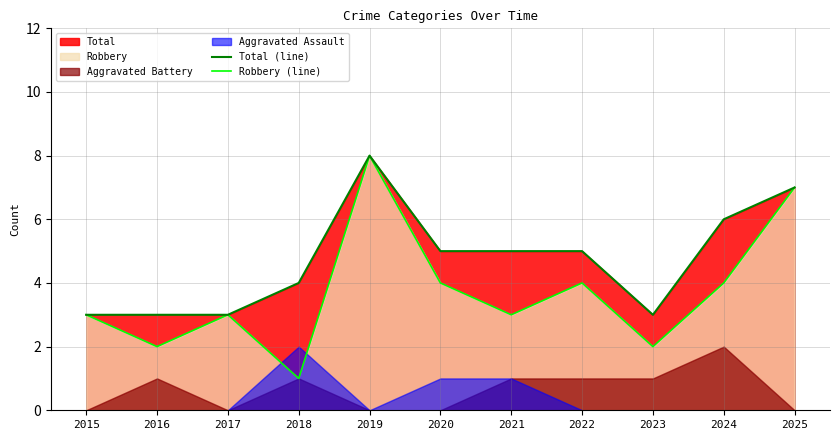

Reading left to right, extract all data points from this chart.

Total (line): 3	3	3	4	8	5	5	5	3	6	7
Robbery (line): 3	2	3	1	8	4	3	4	2	4	7